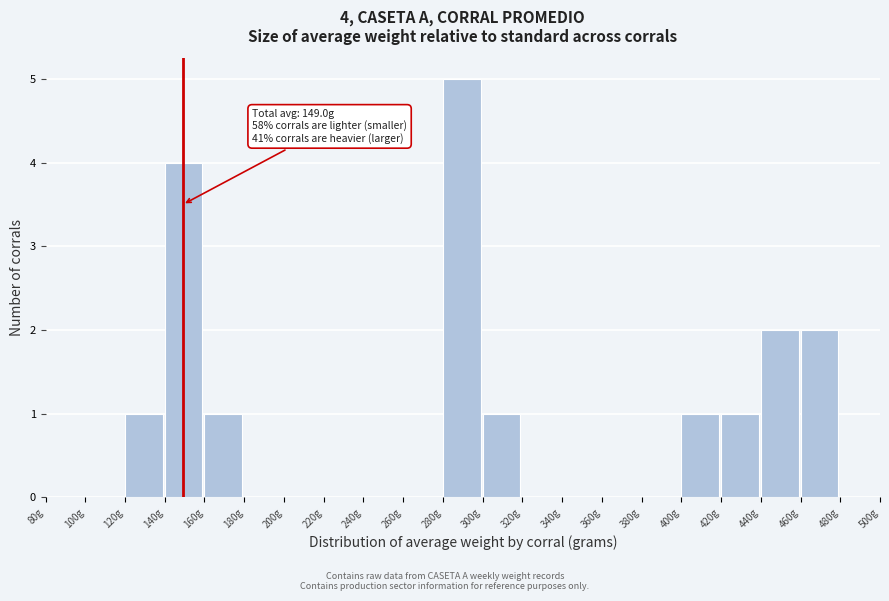

Over which range of the x-axis is the bar tallest?

280 to 300